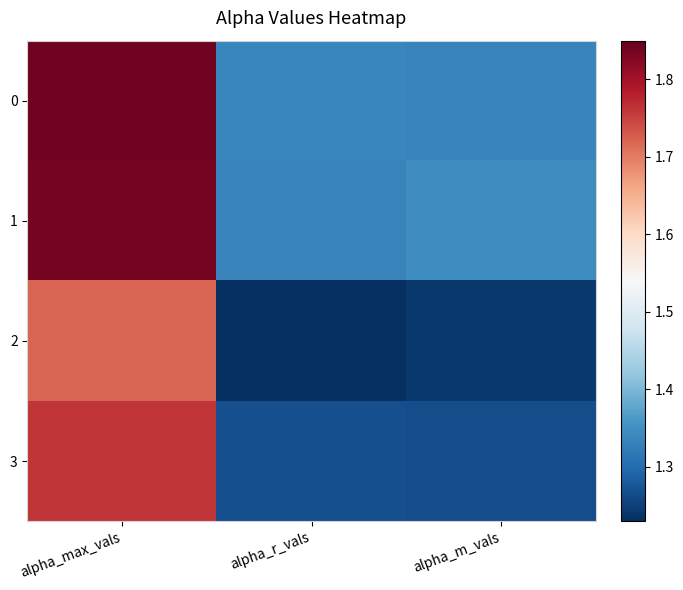

At how many categories does at least one series exceed 1?

3